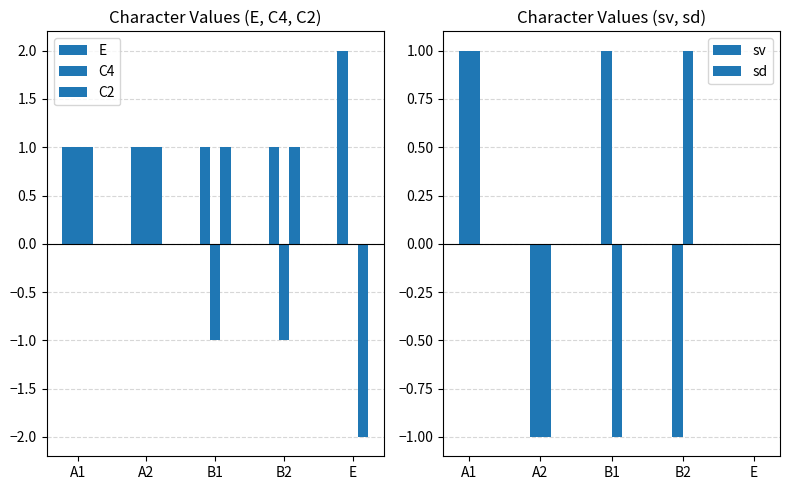

Rank the categories by C2 value from lowest to highest.

E, A1, A2, B1, B2